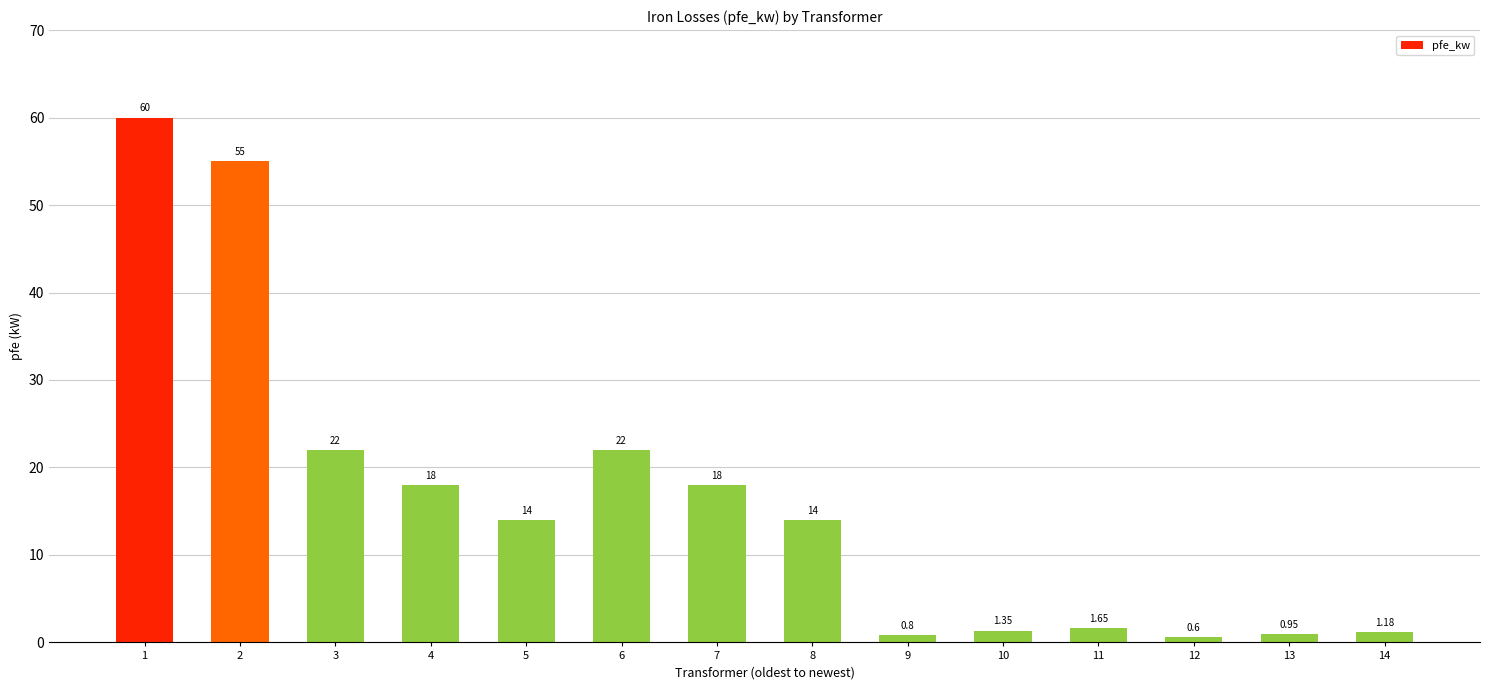

What is the greatest value displayed?

60.0